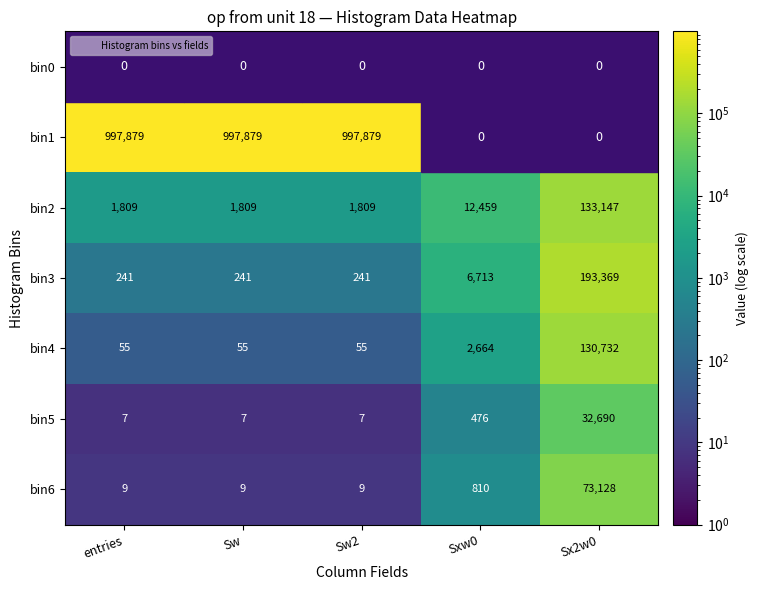

What is the smallest value displayed?

7.0